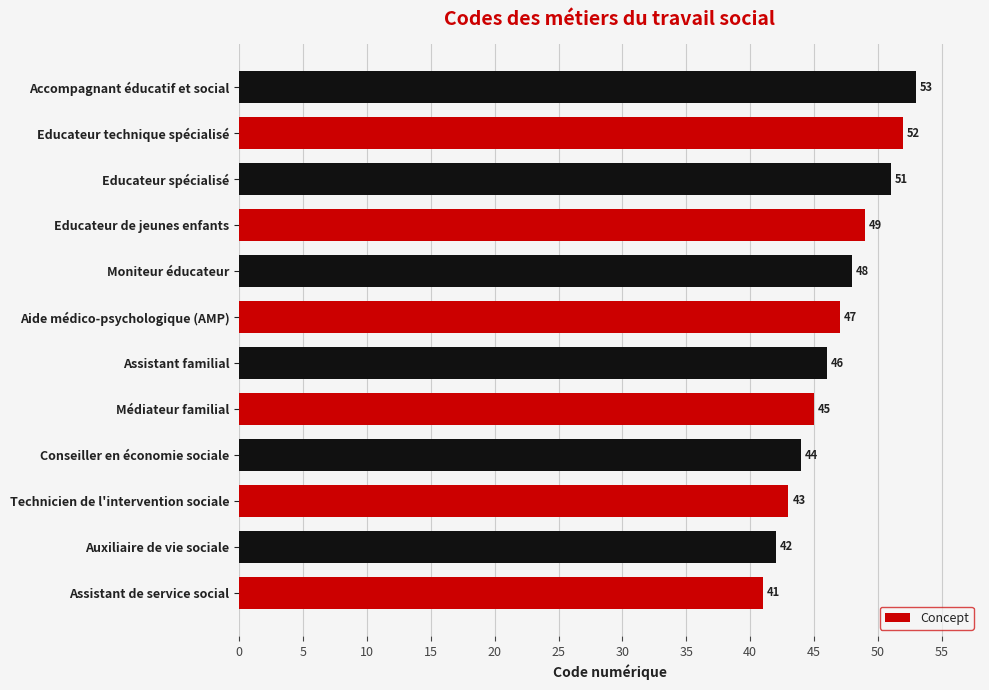

Rank the categories by value from highest to lowest.

Accompagnant éducatif et social, Educateur technique spécialisé, Educateur spécialisé, Educateur de jeunes enfants, Moniteur éducateur, Aide médico-psychologique (AMP), Assistant familial, Médiateur familial, Conseiller en économie sociale, Technicien de l'intervention sociale, Auxiliaire de vie sociale, Assistant de service social